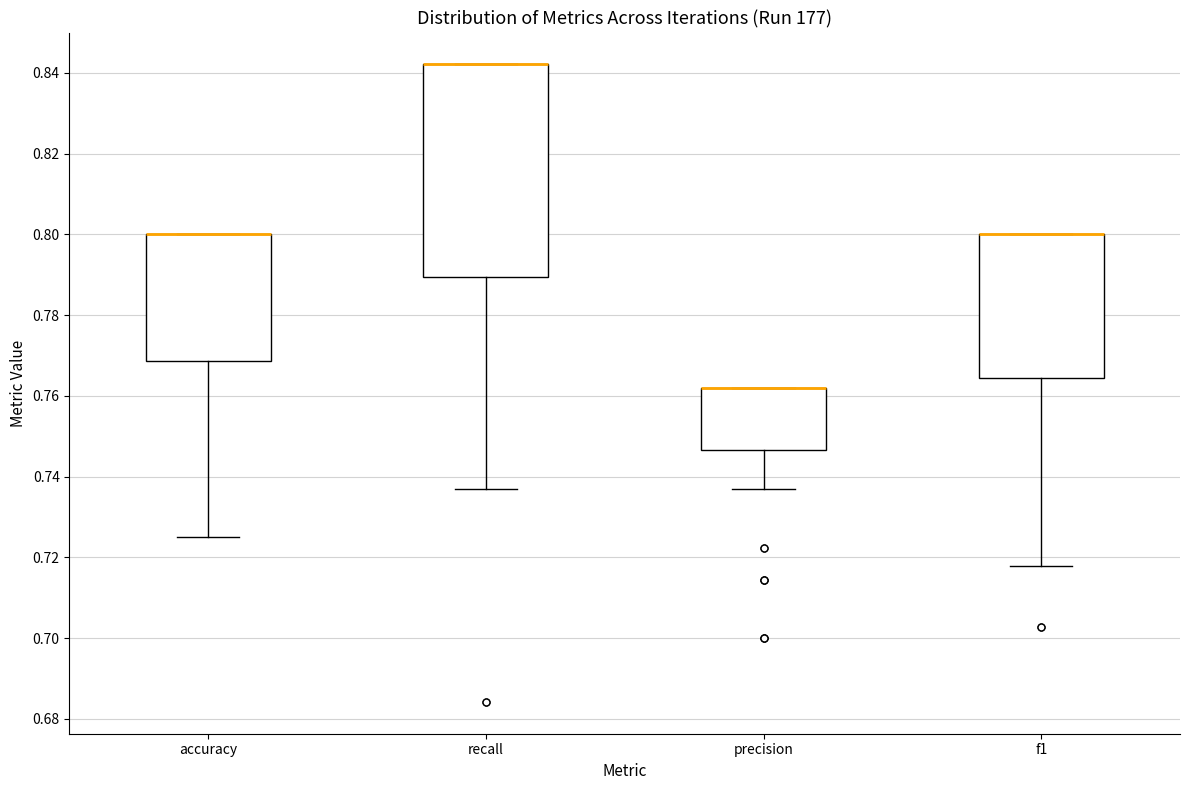

Reading left to right, read every box against the y-axis: the position of its median line, the range the box covers, and the ends of its whiskers. The values are not printed on the chart, so give them approximately, as read against the axis.

accuracy: median 0.800 (drawn on the box's upper edge), box 0.768 to 0.800, whiskers 0.726 to 0.800
recall: median 0.842 (drawn on the box's upper edge), box 0.790 to 0.842, whiskers 0.736 to 0.842
precision: median 0.762 (drawn on the box's upper edge), box 0.746 to 0.762, whiskers 0.736 to 0.762
f1: median 0.800 (drawn on the box's upper edge), box 0.764 to 0.800, whiskers 0.718 to 0.800